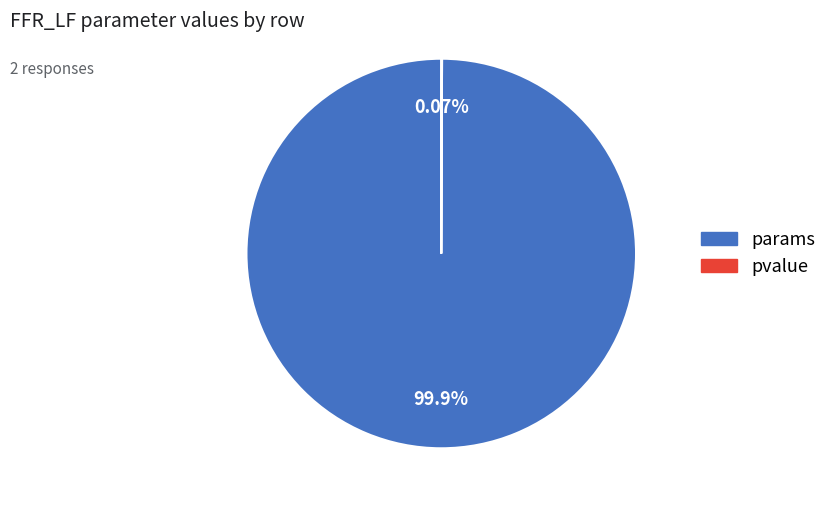

What is the majority slice?

params